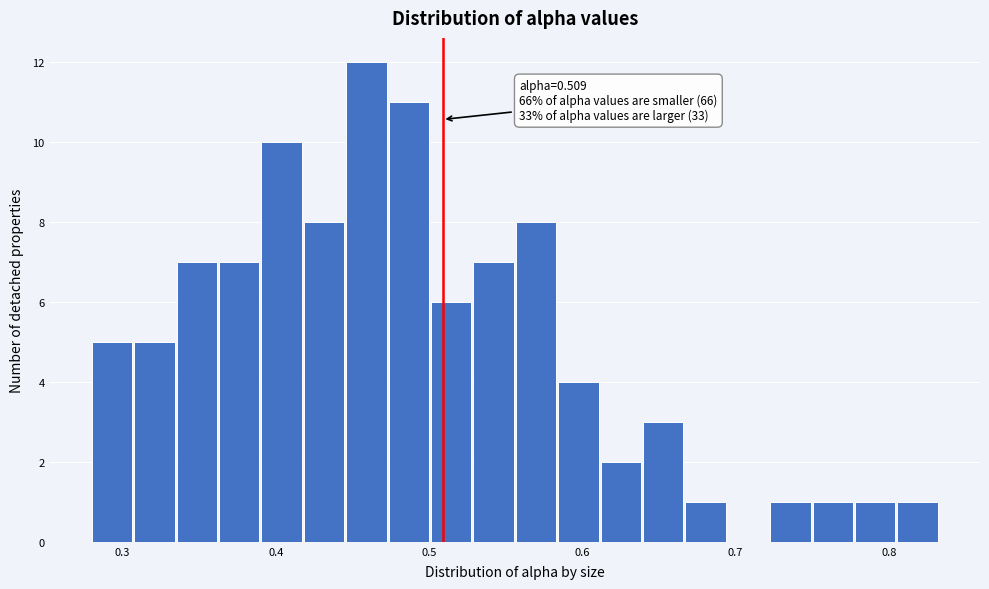

Around what value on the x-axis is the tallest bar? Give the approximate position of its centre, as read against the axis.

0.46